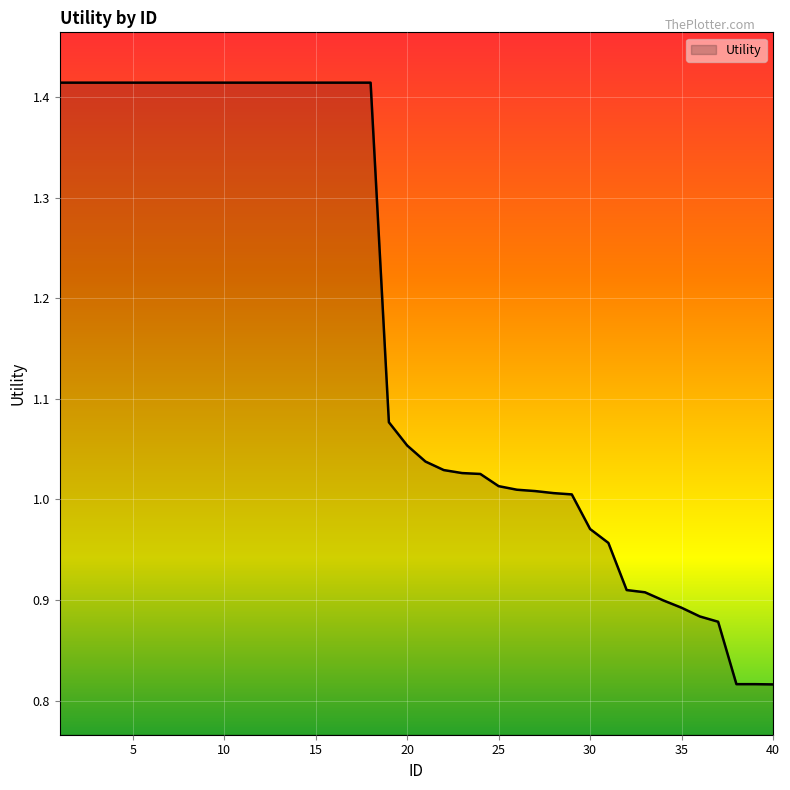

Reading left to right, list all the values displayed in this chart.

1=1.4	2=1.4	3=1.4	4=1.4	5=1.4	6=1.4	7=1.4	8=1.4	9=1.4	10=1.4	11=1.4	12=1.4	13=1.4	14=1.4	15=1.4	16=1.4	17=1.4	18=1.4	19=1.1	20=1.1	21=1.0	22=1.0	23=1.0	24=1.0	25=1.0	26=1.0	27=1.0	28=1.0	29=1.0	30=1.0	31=1.0	32=0.9	33=0.9	34=0.9	35=0.9	36=0.9	37=0.9	38=0.8	39=0.8	40=0.8